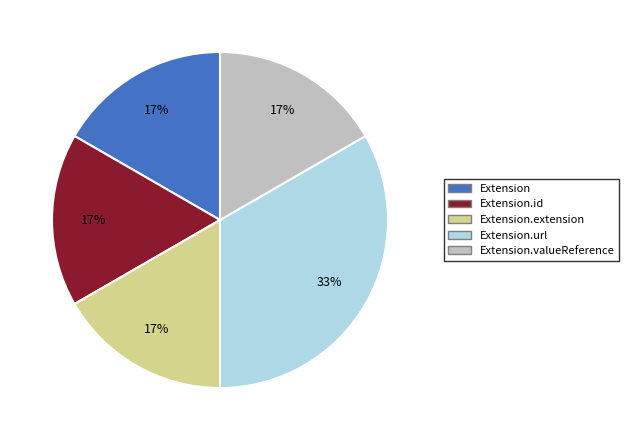

To the nearest percent, what is the average slice percentage?

20%